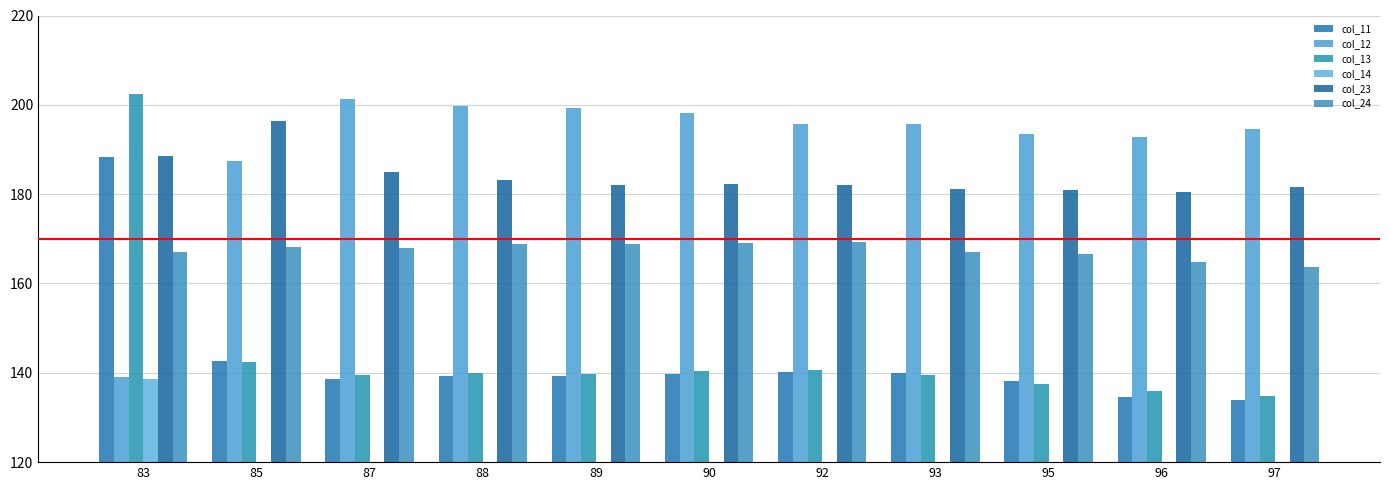

True or false: col_13 has a value of 81.0 at 93.

False